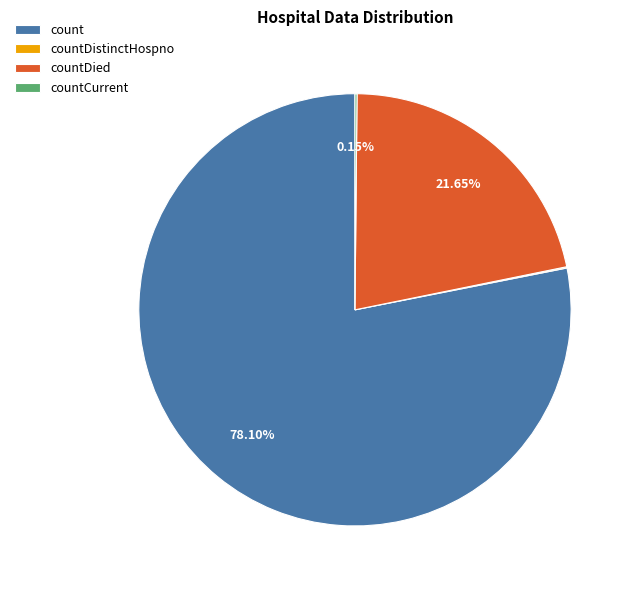

What is the majority slice?

count